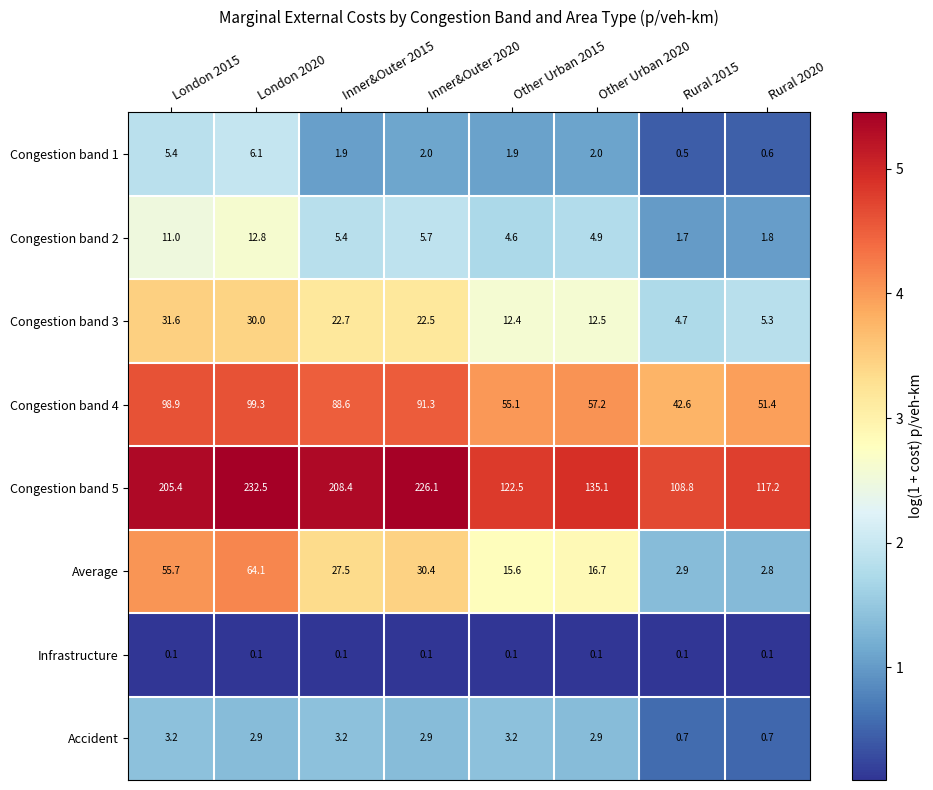

Rank the series at Inner&Outer 2015 from highest to lowest value.

Congestion band 5, Congestion band 4, Average, Congestion band 3, Congestion band 2, Accident, Congestion band 1, Infrastructure